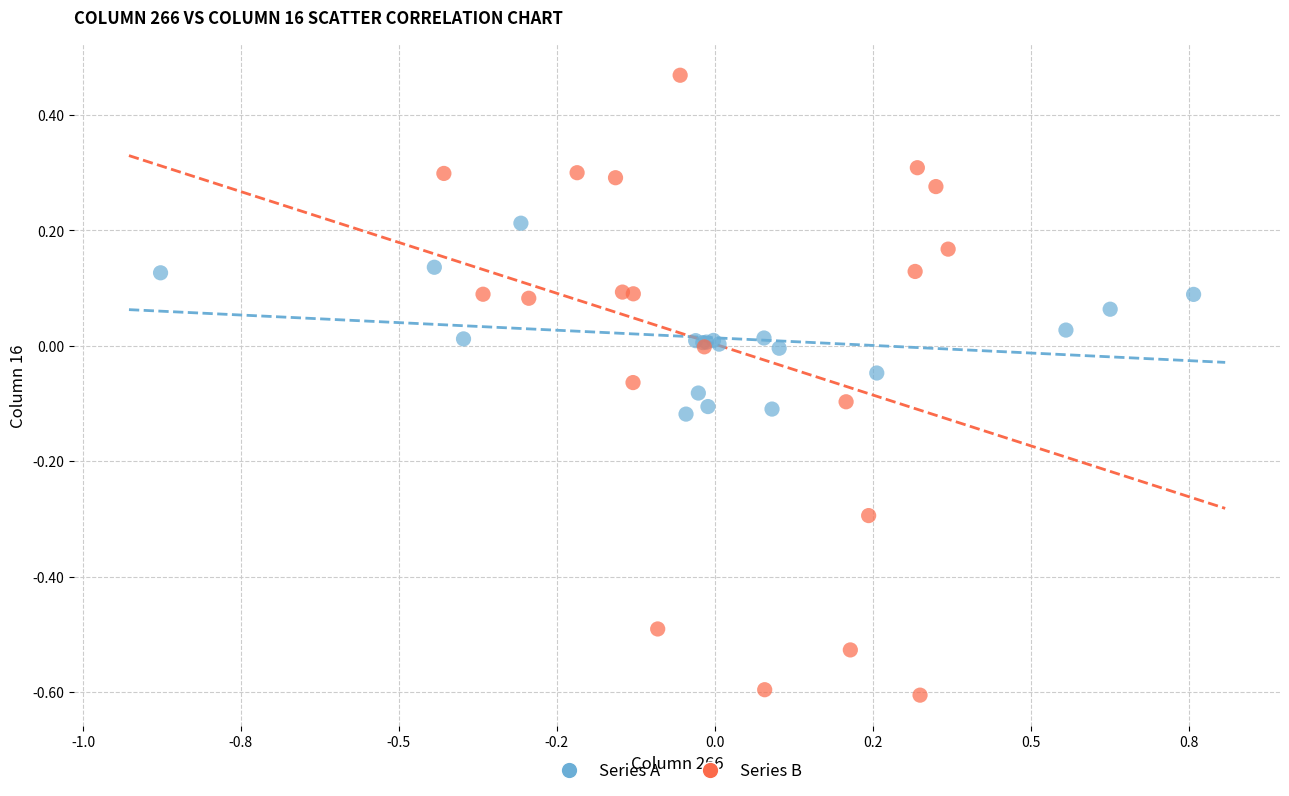

Which series reaches the maximum Y coordinate?

Series B